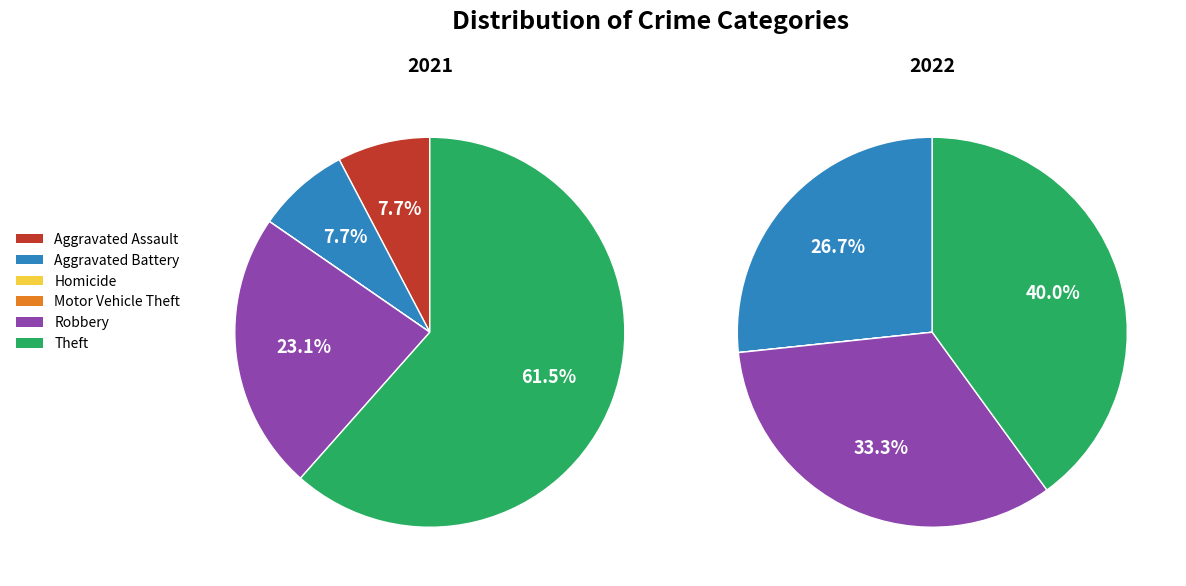

Which category has the smallest portion of the pie?

Homicide